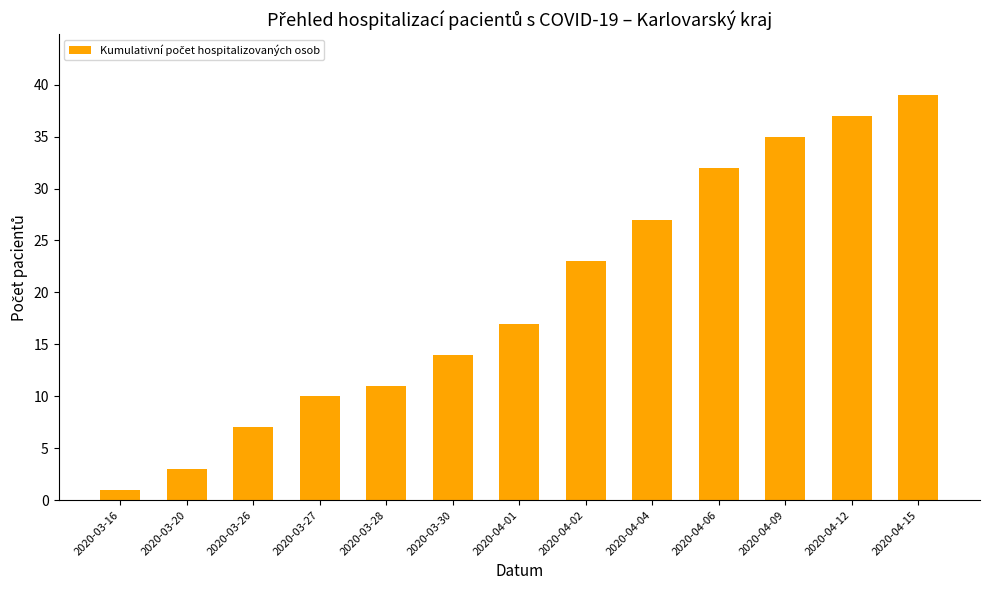

What is the change in value from 2020-03-27 to 2020-03-28?

+1